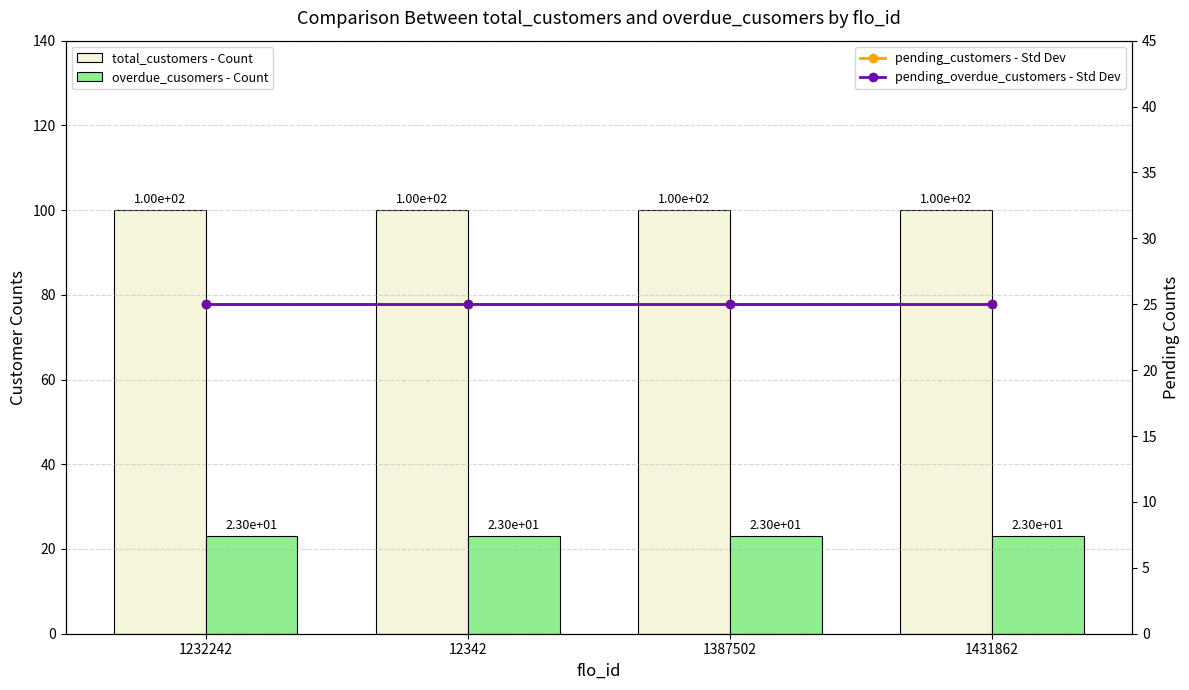

Which series has the widest spread of values?

total_customers - Count